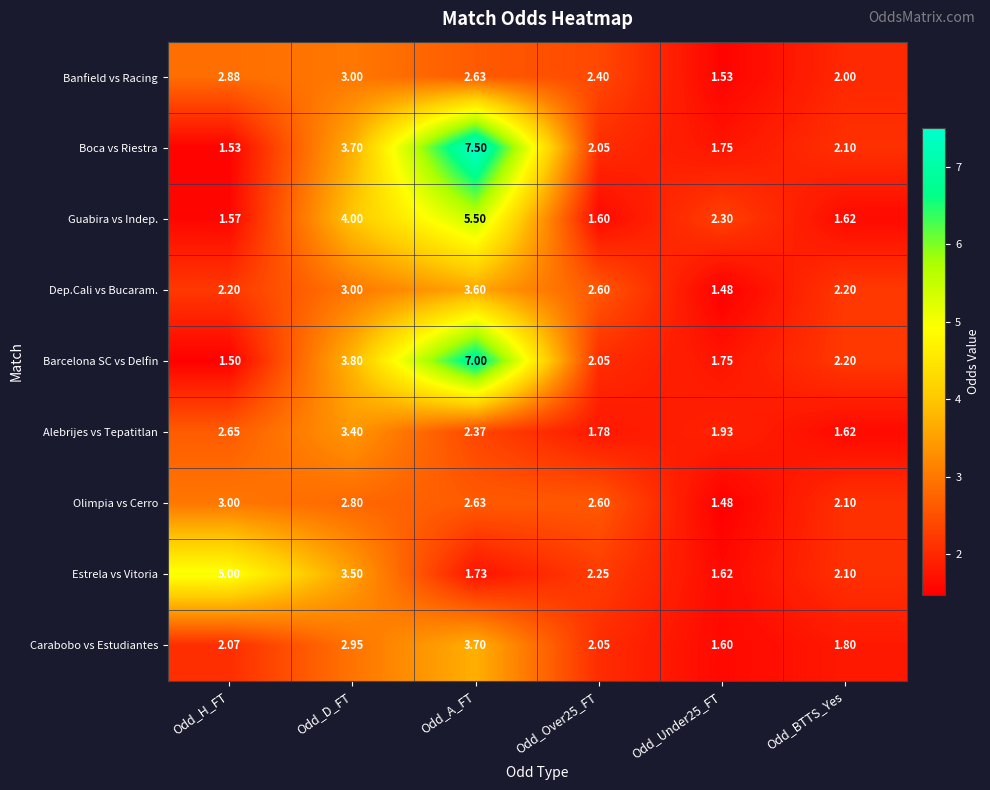

Which category has the highest value across all series?

Odd_A_FT